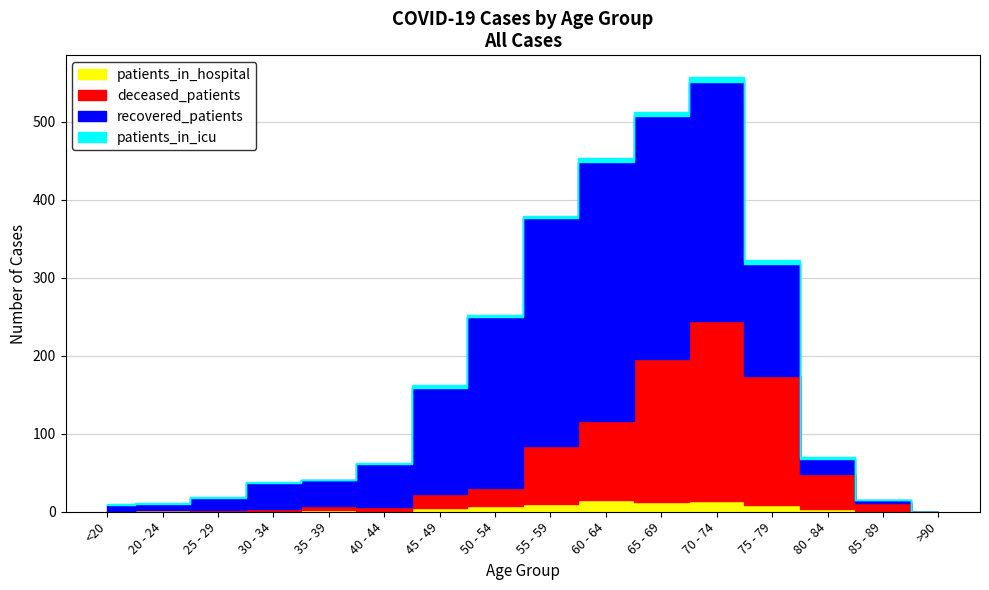

How many lines are shown in the chart?

4